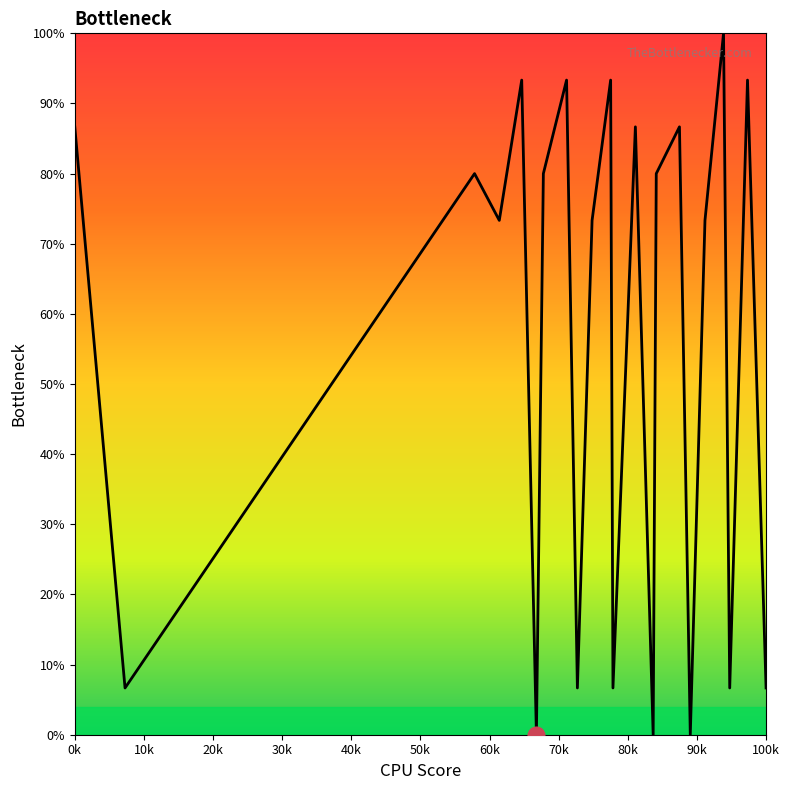

What is the average value?

55.8